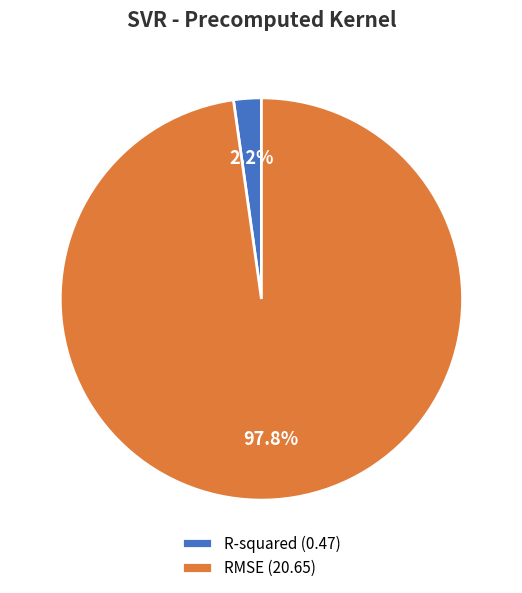

How many segments does this pie chart have?

2